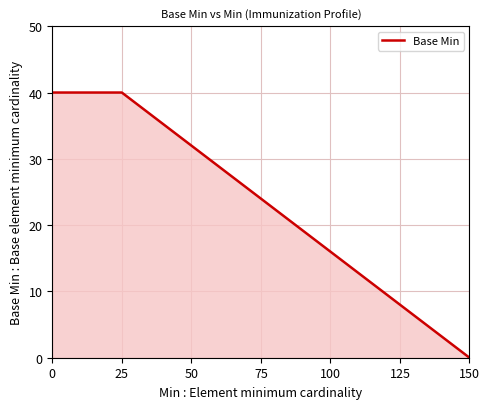

The chart shows a value of 54 at 25. True or false?

False